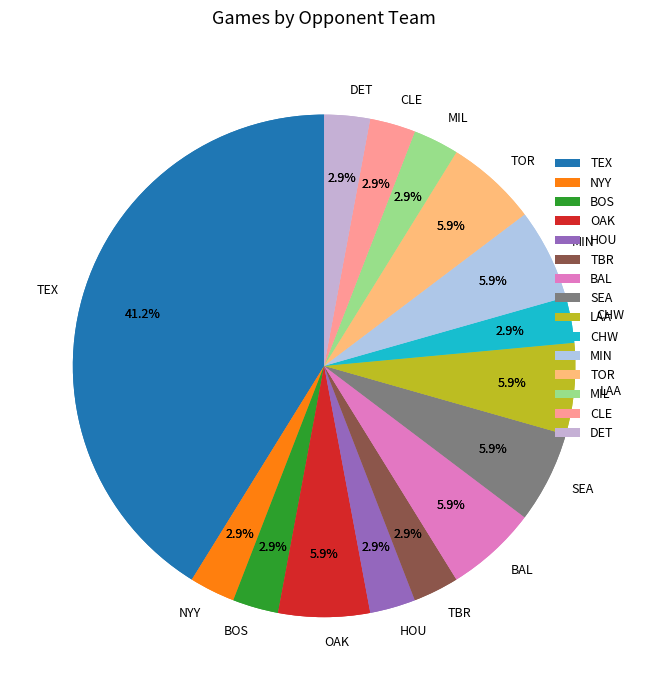

Combined, do MIL and SEA account for over 50%?

No